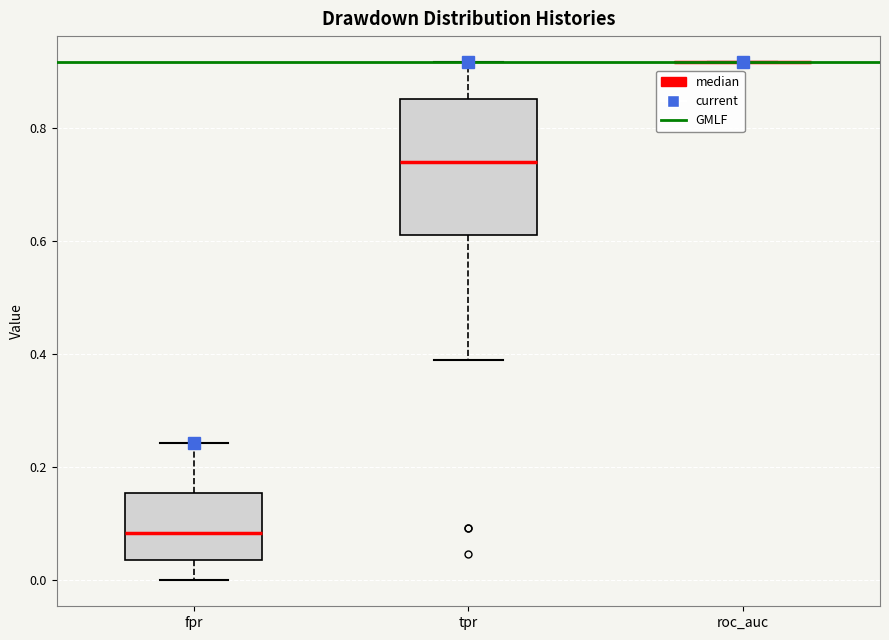

Reading left to right, transcribe this box plot: for each box, give where its median line is, the range the box spans, and where its two whiskers end, as read against the y-axis. The values are not printed on the chart, so give them approximately, as read against the axis.

fpr: median 0.08, box 0.04 to 0.16, whiskers 0.00 to 0.24
tpr: median 0.74, box 0.62 to 0.86, whiskers 0.38 to 0.92
roc_auc: box collapsed to a line at 0.92, whiskers 0.92 to 0.92